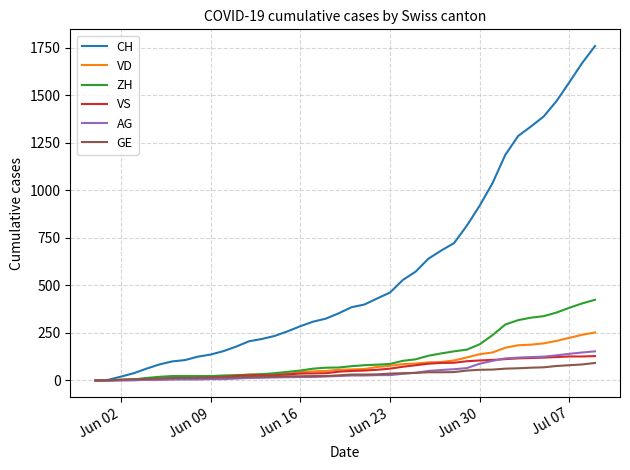

What is the highest value of the CH series?

1758